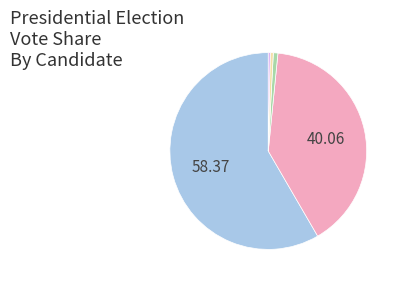

Does any single category account for the majority?

Yes